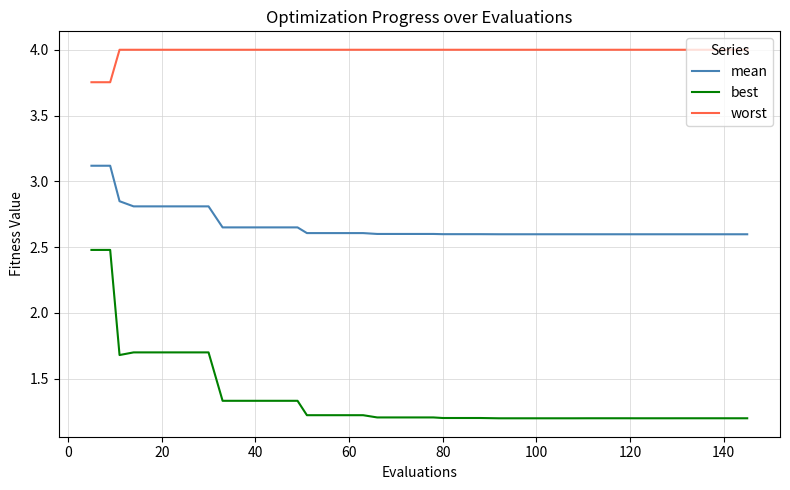

At how many categories does at least one series exceed 1?

40